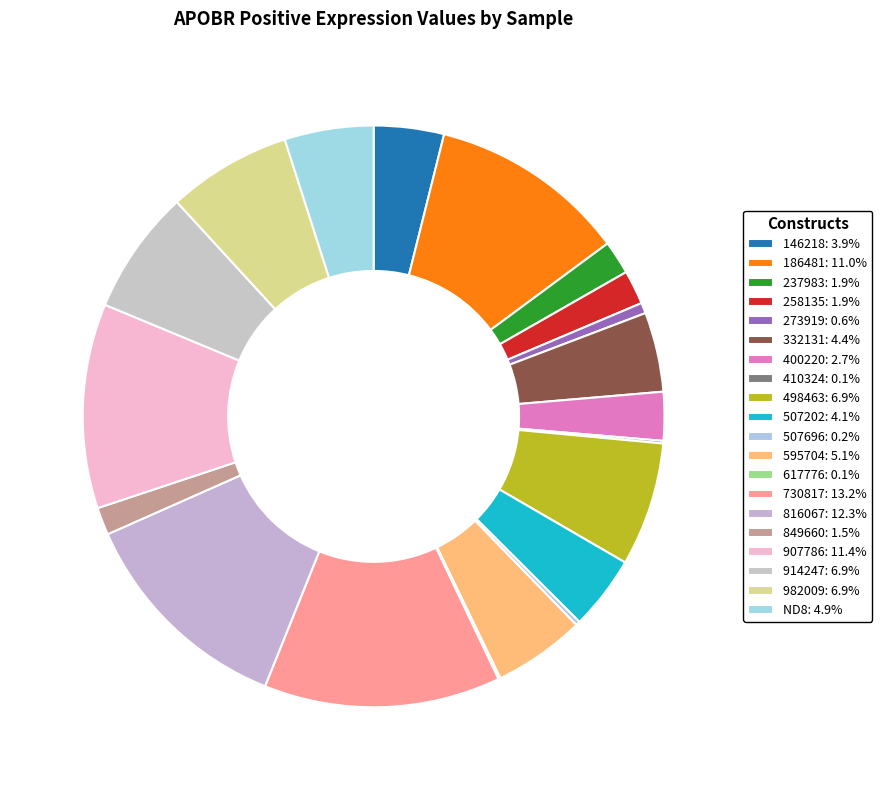

Which slice is the smallest?

617776